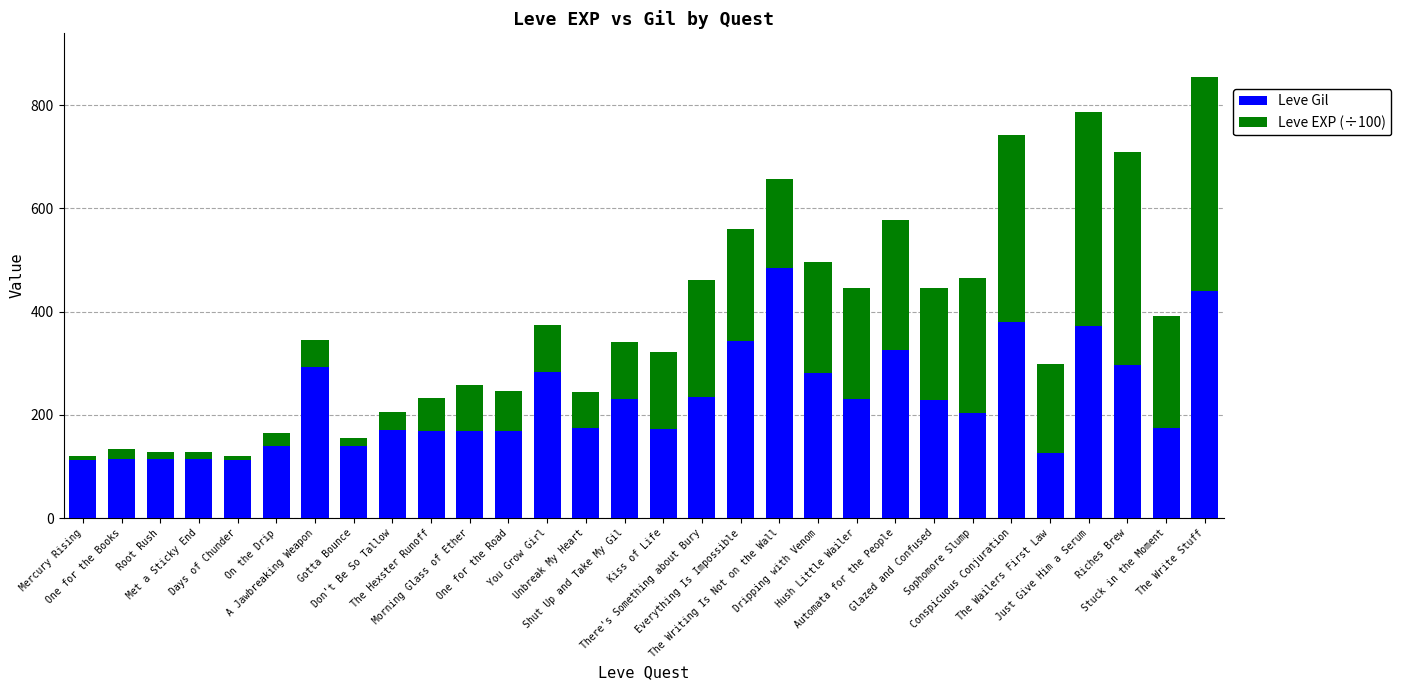

The Leve Gil series shows 296.0 at Riches Brew. True or false?

True